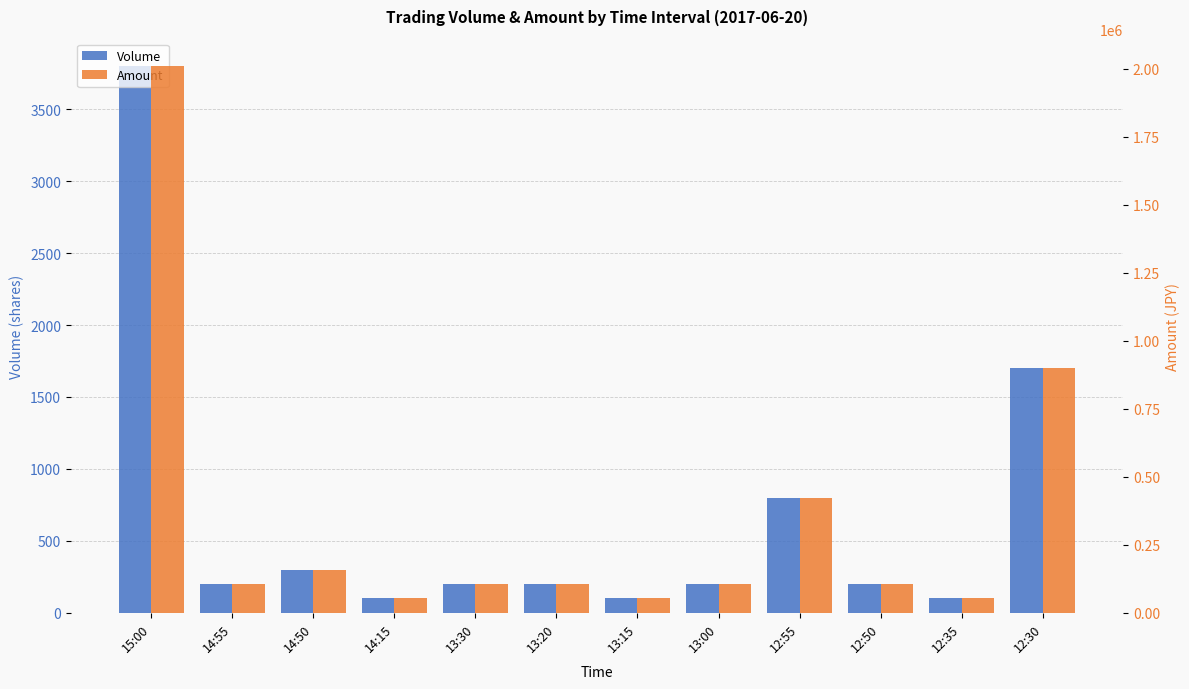

What is the sum of the Amount values at 13:30 and 13:00?

211600